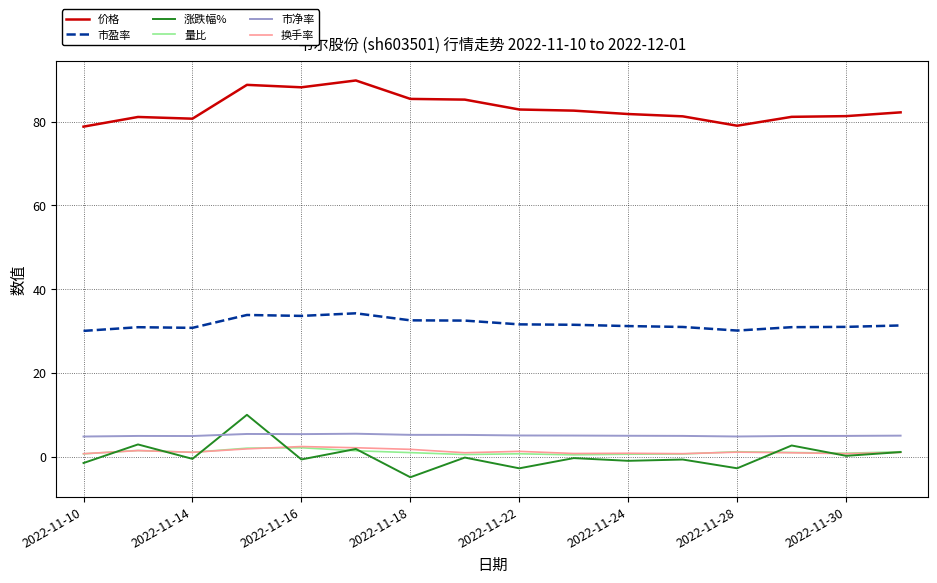

True or false: 价格 and 量比 cross at least once.

False